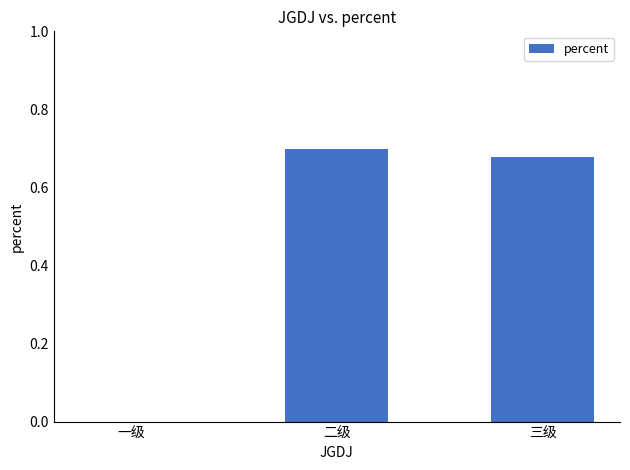

Count the number of values greater than 0.

2